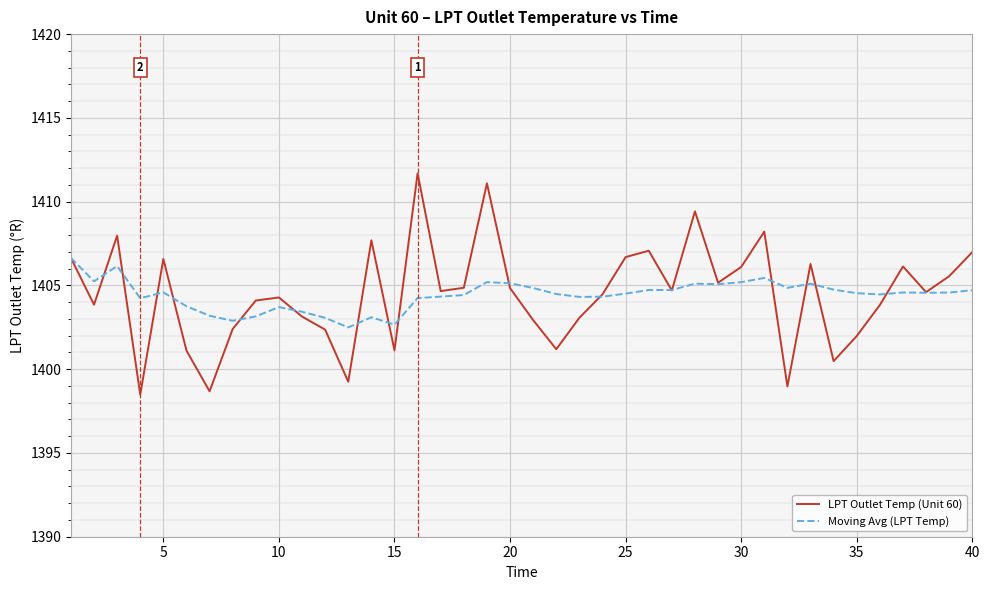

Which series ends up on top after the final intersection of LPT Outlet Temp (Unit 60) and Moving Avg (LPT Temp)?

LPT Outlet Temp (Unit 60)